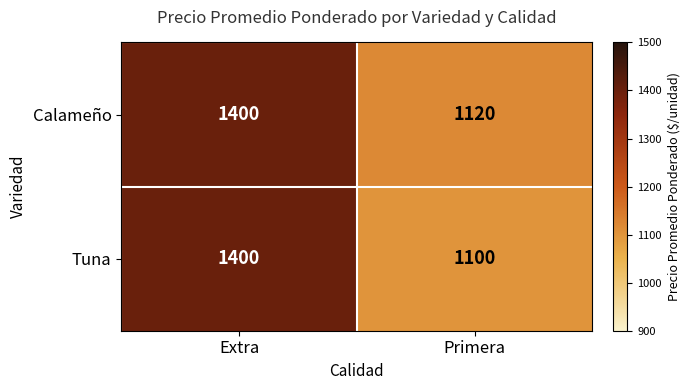

Is it true that Tuna equals 717 at Primera?

False